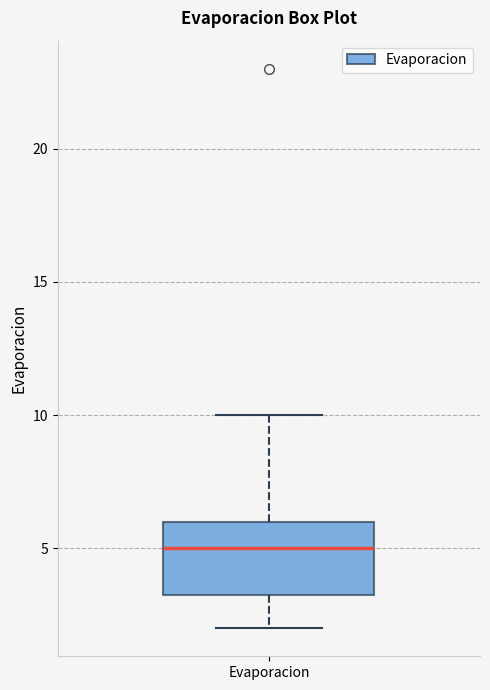

Where is the lower edge of the box for Evaporacion on the y-axis? The values are not printed on the chart, so give them approximately, as read against the axis.

3.5